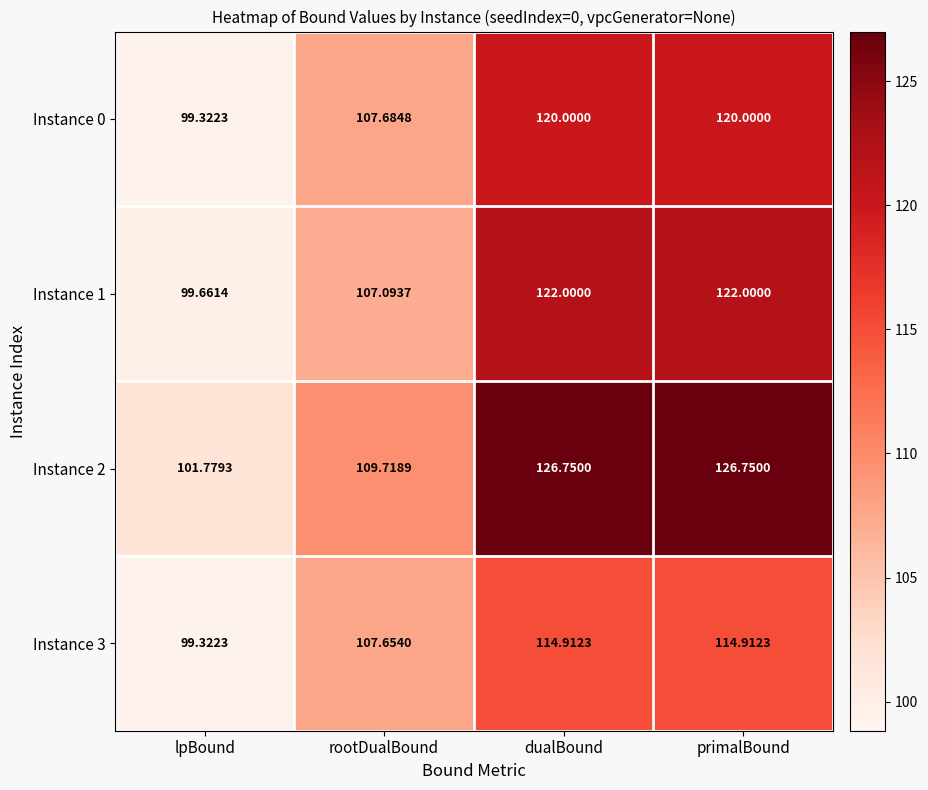

At which label does Instance 3 first exceed 114?

dualBound